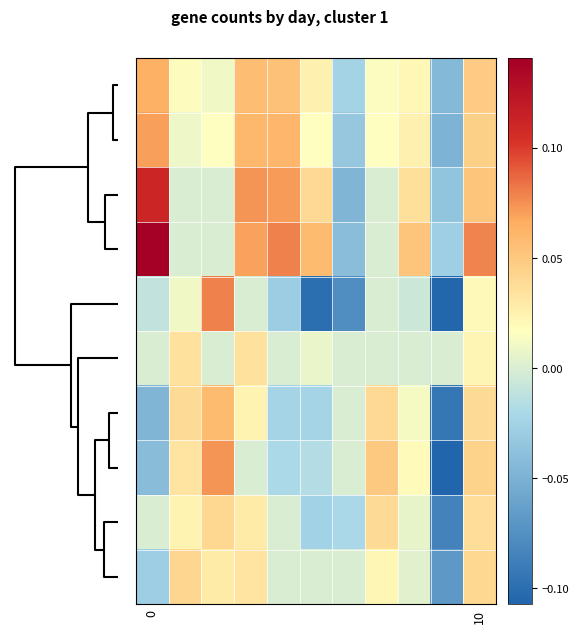

What is the maximum value shown in the chart?

0.1